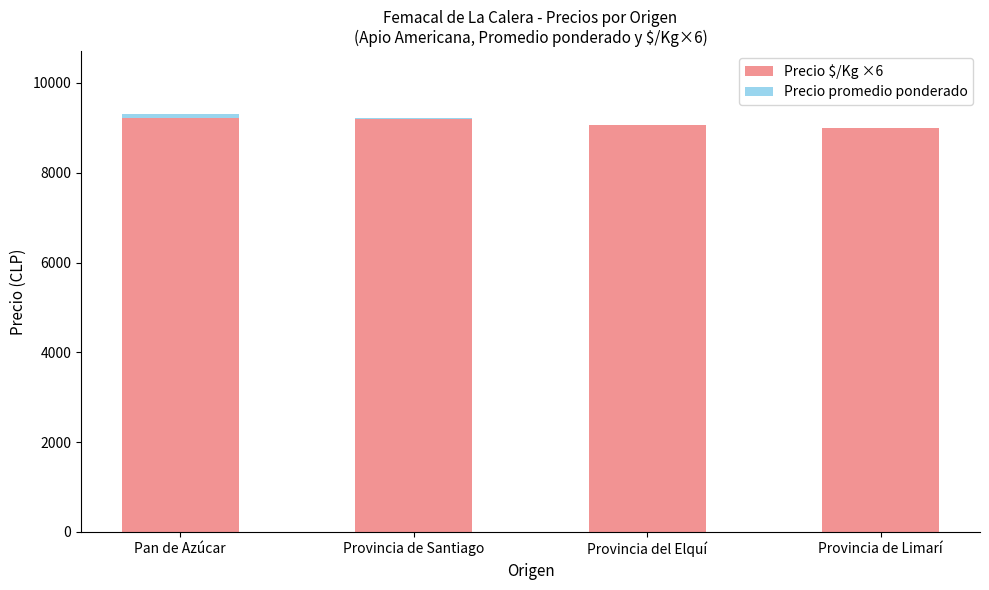

What is the sum of all Precio promedio ponderado values?

85